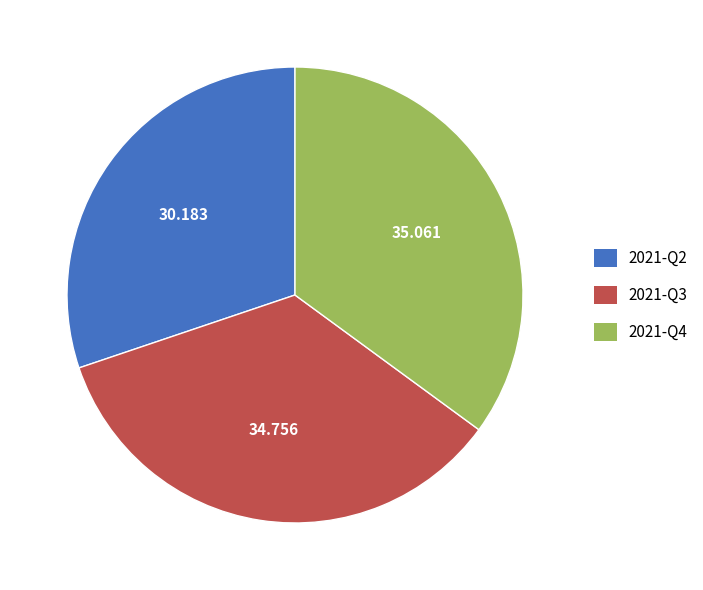

Is the sum of 2021-Q2 and 2021-Q4 greater than half?

Yes